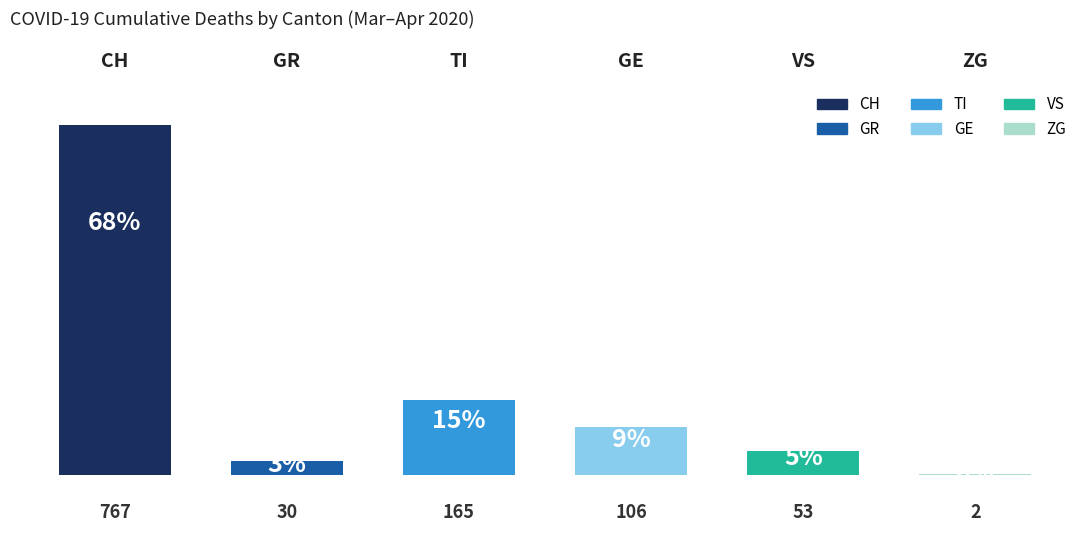

Is the value of GE at 6 greater than the value of GR at GE?

No